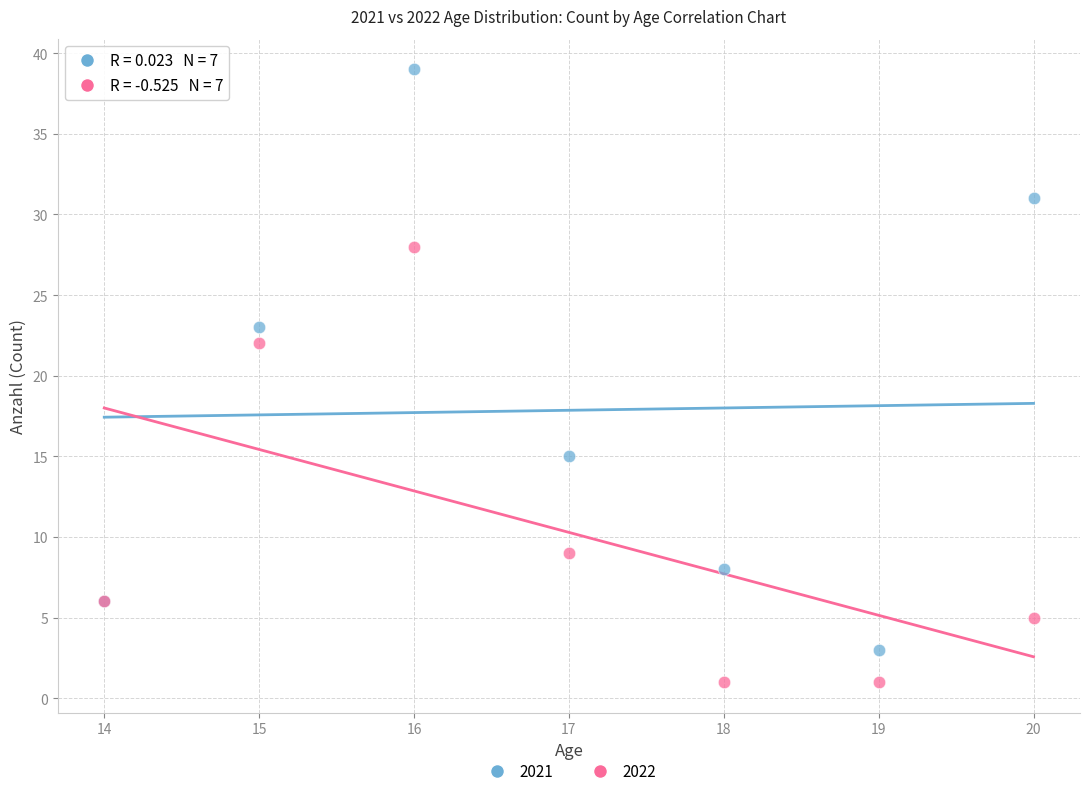

Which series contains the lowest Y value?

2022